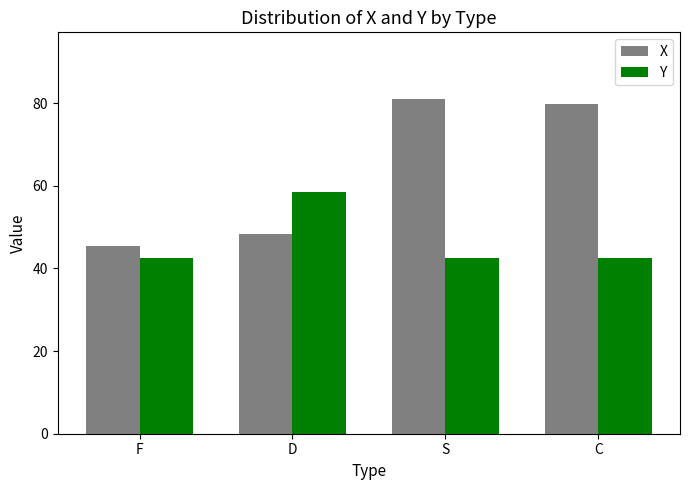

True or false: Y has a value of 17.2 at S.

False